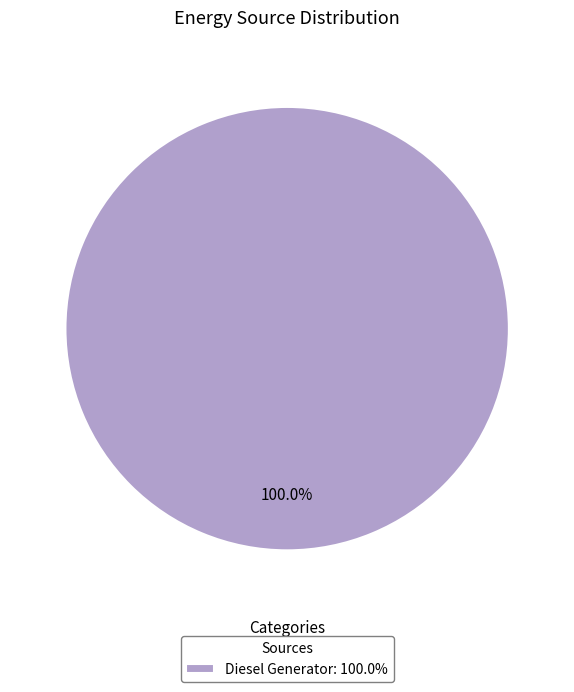

Does Diesel Generator: 100.0% account for over 50% of the chart?

Yes